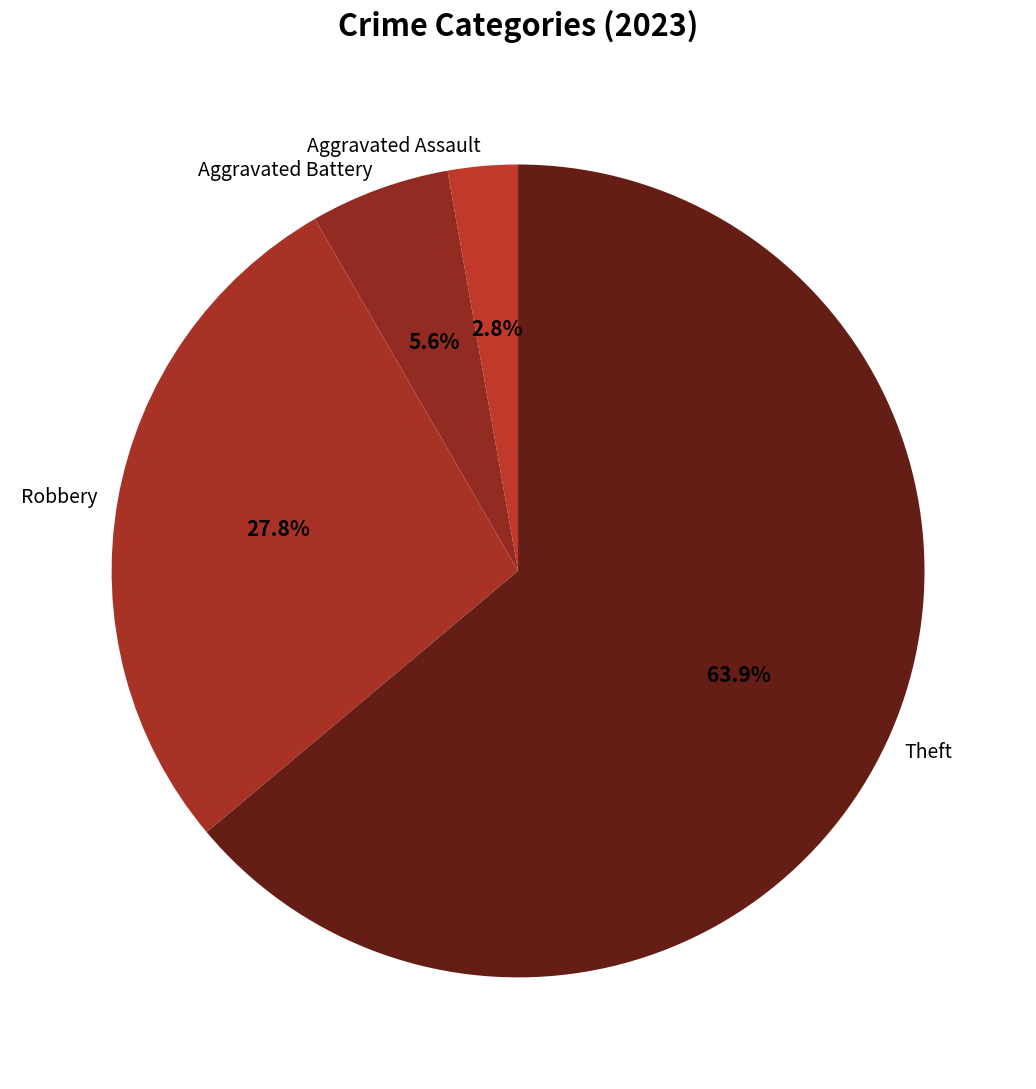

Is Theft the majority of the pie?

Yes